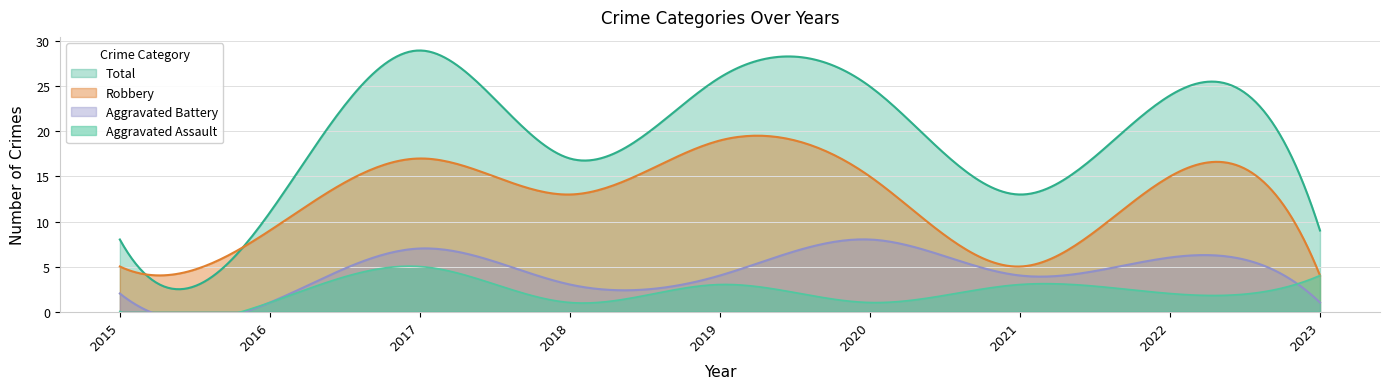

Between which two adjacent categories do Aggravated Battery and Aggravated Assault first intersect?

2022 and 2023